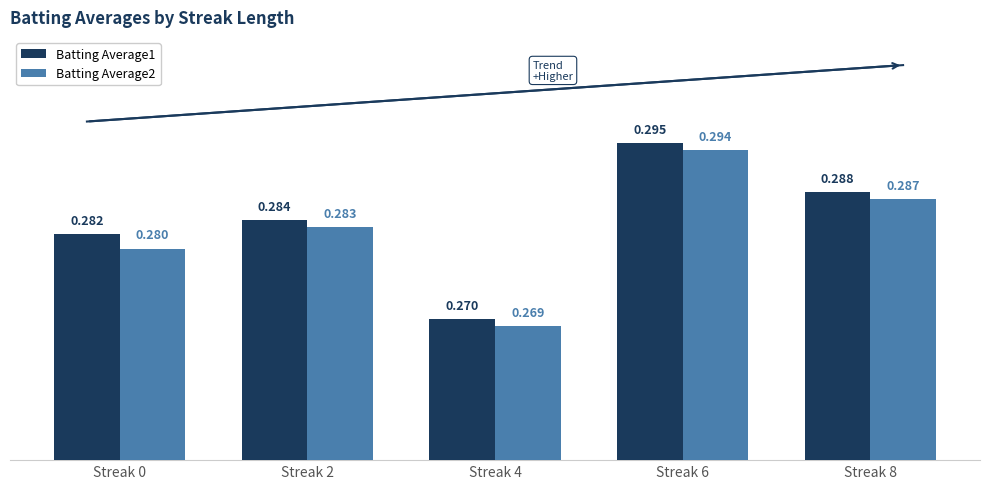

Is the value of Batting Average2 at Streak 8 greater than the value of Batting Average1 at Streak 6?

No